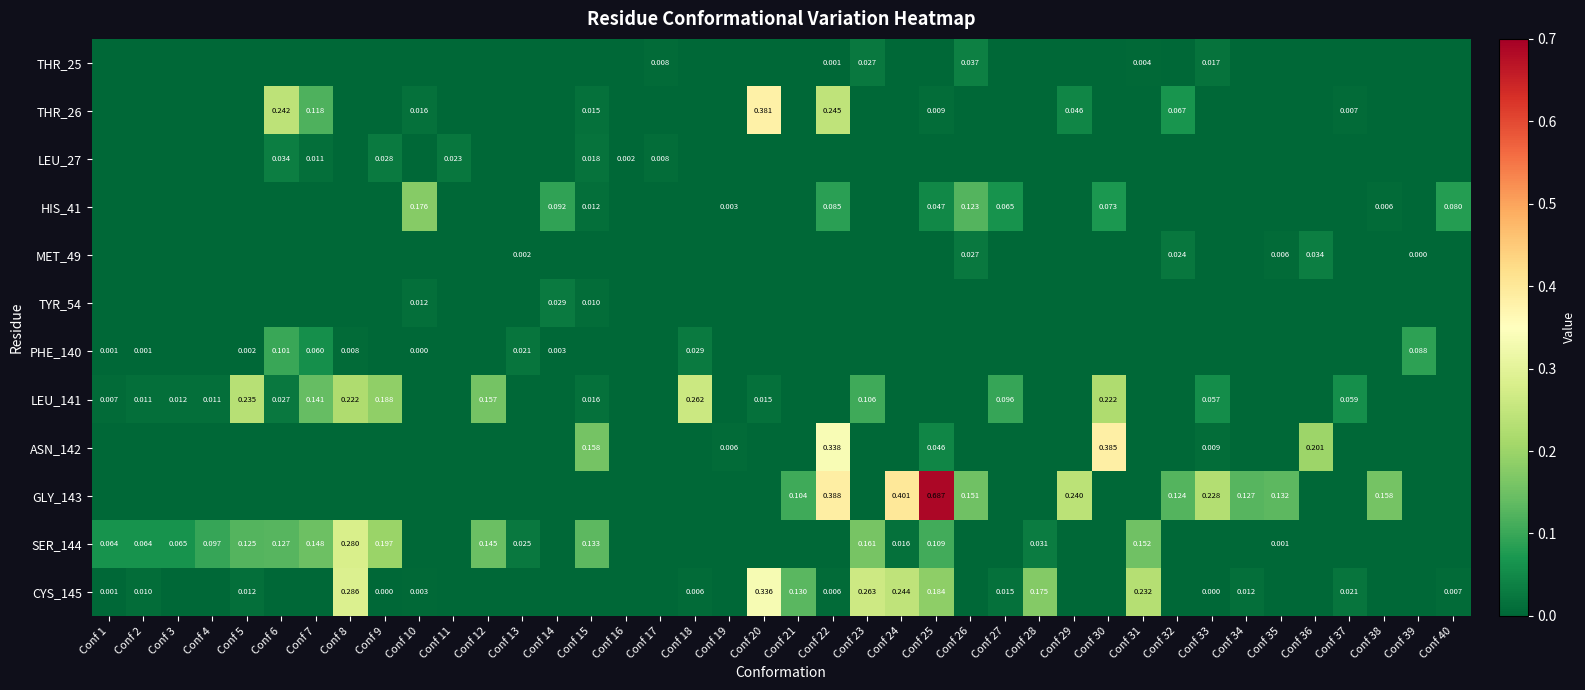

Is the value of CYS_145 at Conf 40 greater than the value of HIS_41 at Conf 19?

Yes